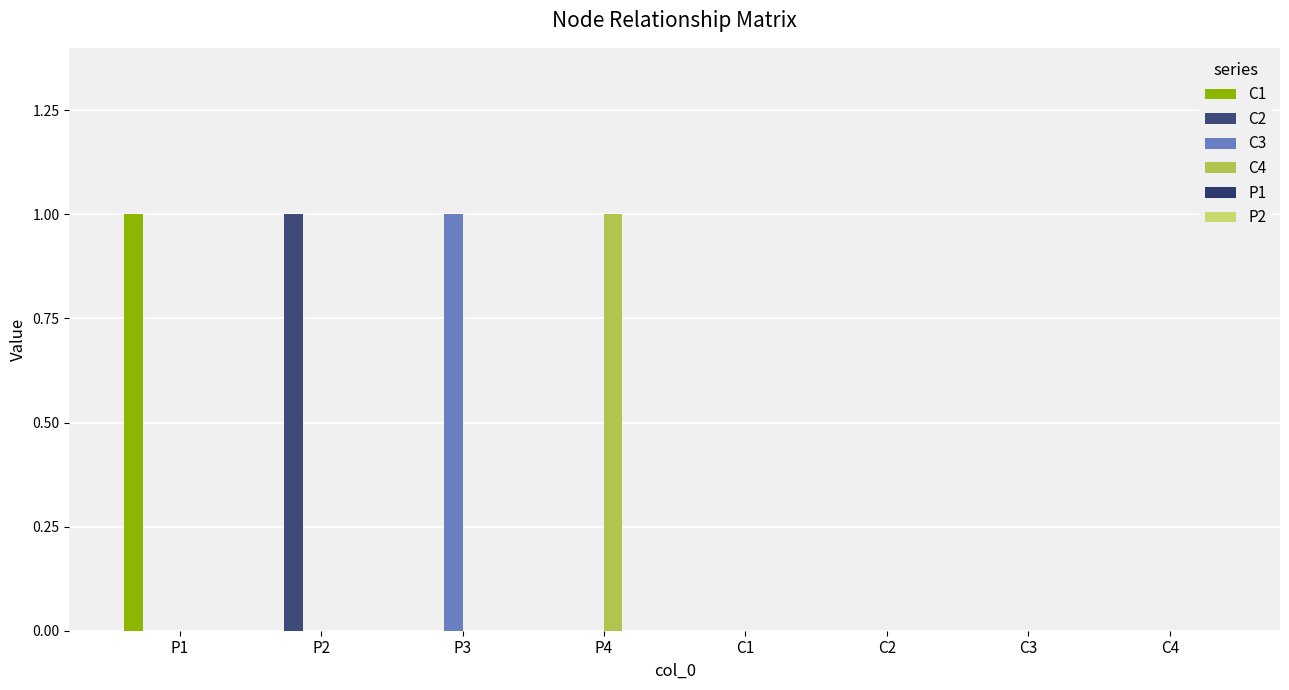

Which series has the largest range (max minus min)?

C1